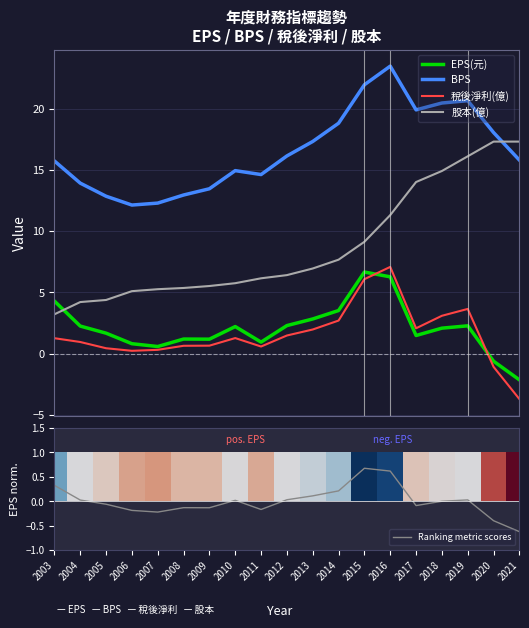

Which category has the lowest value in the Ranking metric scores series?

2021